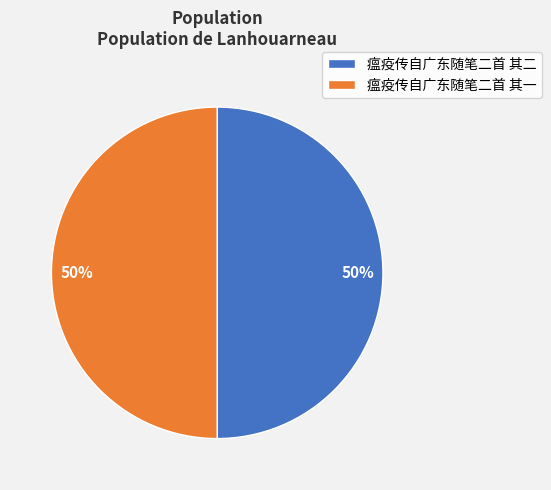

True or false: 瘟疫传自广东随笔二首 其二 accounts for 61% of the total.

False